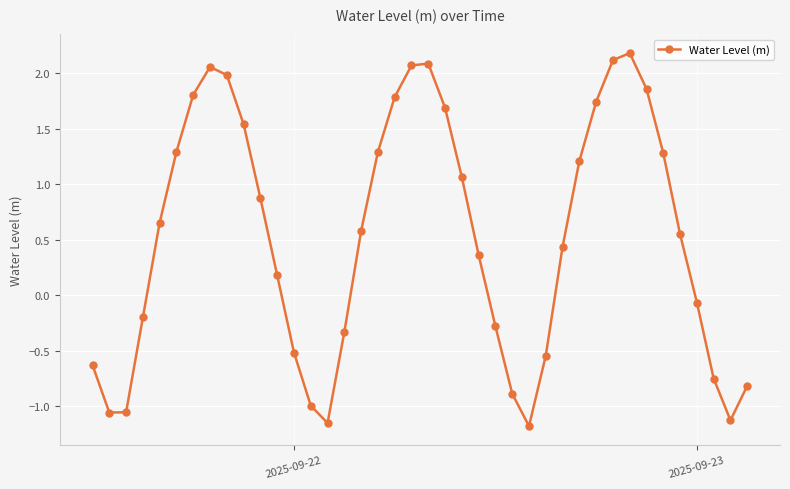

How many points are lower than both their immediate neighbors (excluding endpoints)?

4